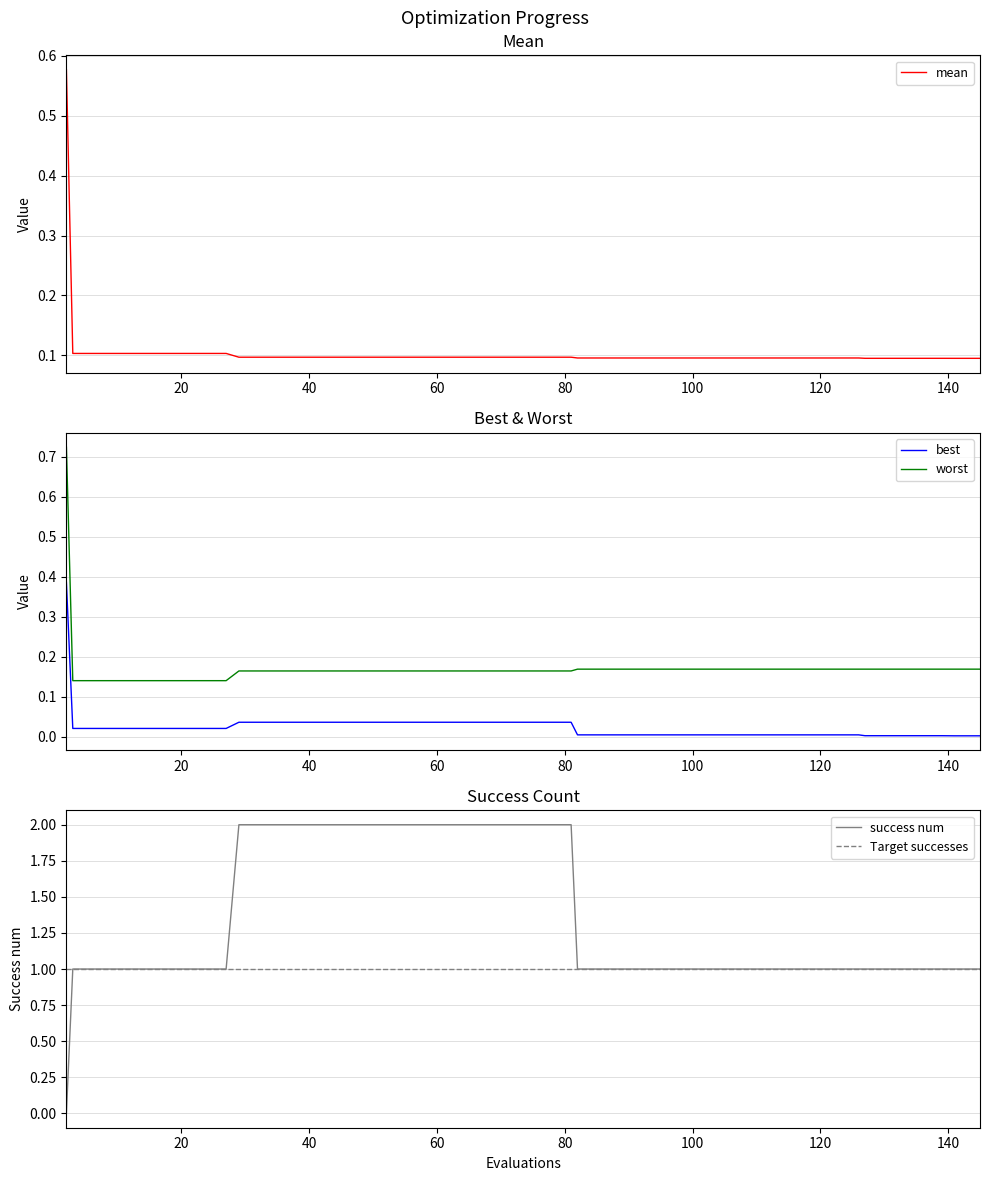

True or false: worst and best cross at least once.

False